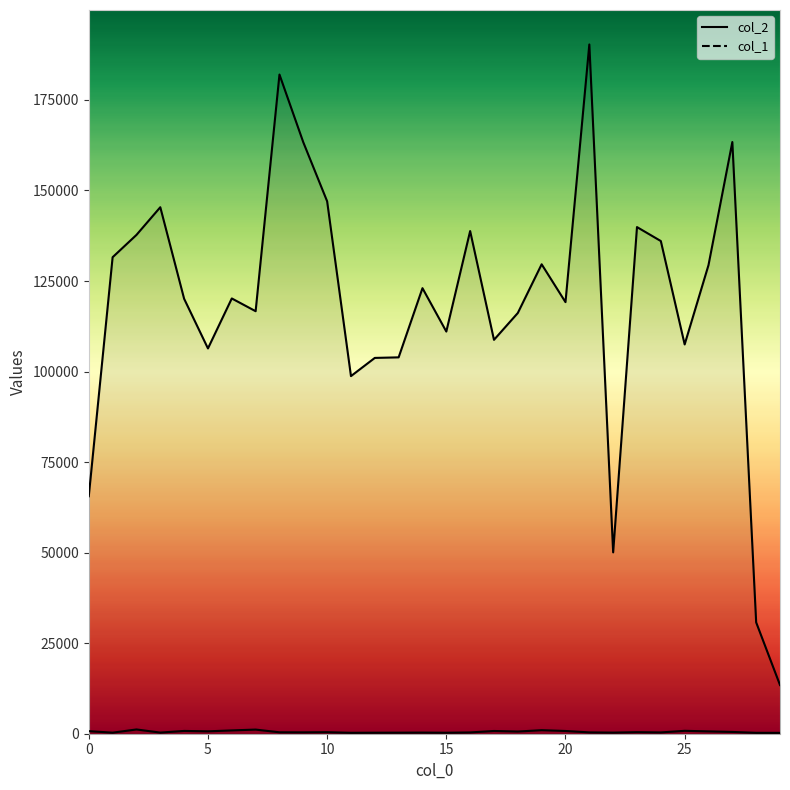

Is the value of col_1_line at 19 greater than the value of col_2_line at 24?

No